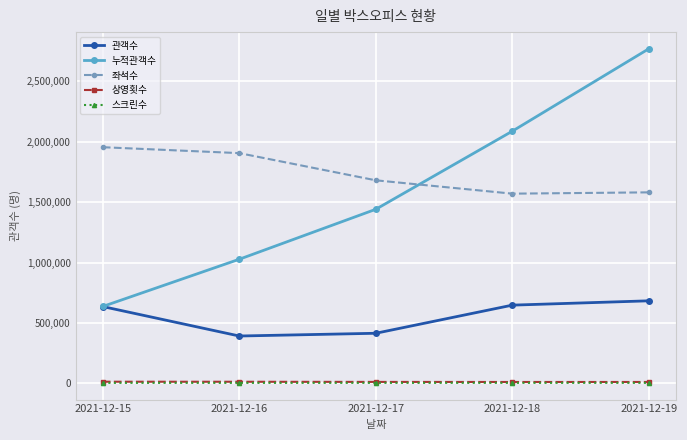

True or false: 좌석수 has more than 2 points higher than both neighbors.

False